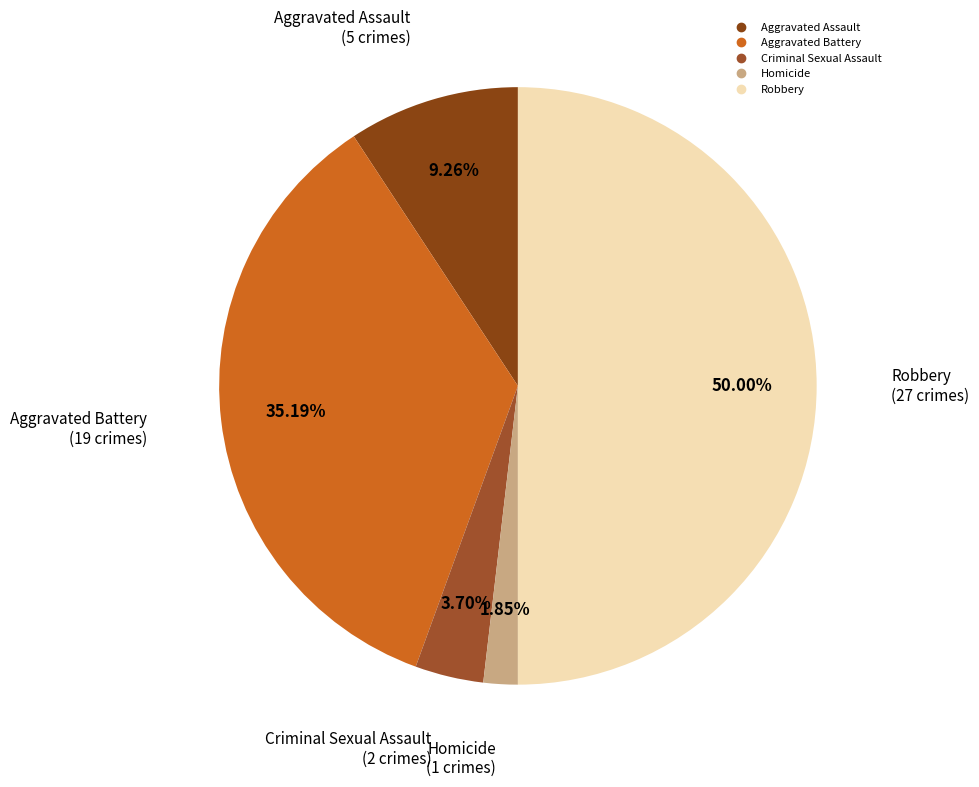

What is the ratio of the value at Robbery to the value at Aggravated Battery?

1.4